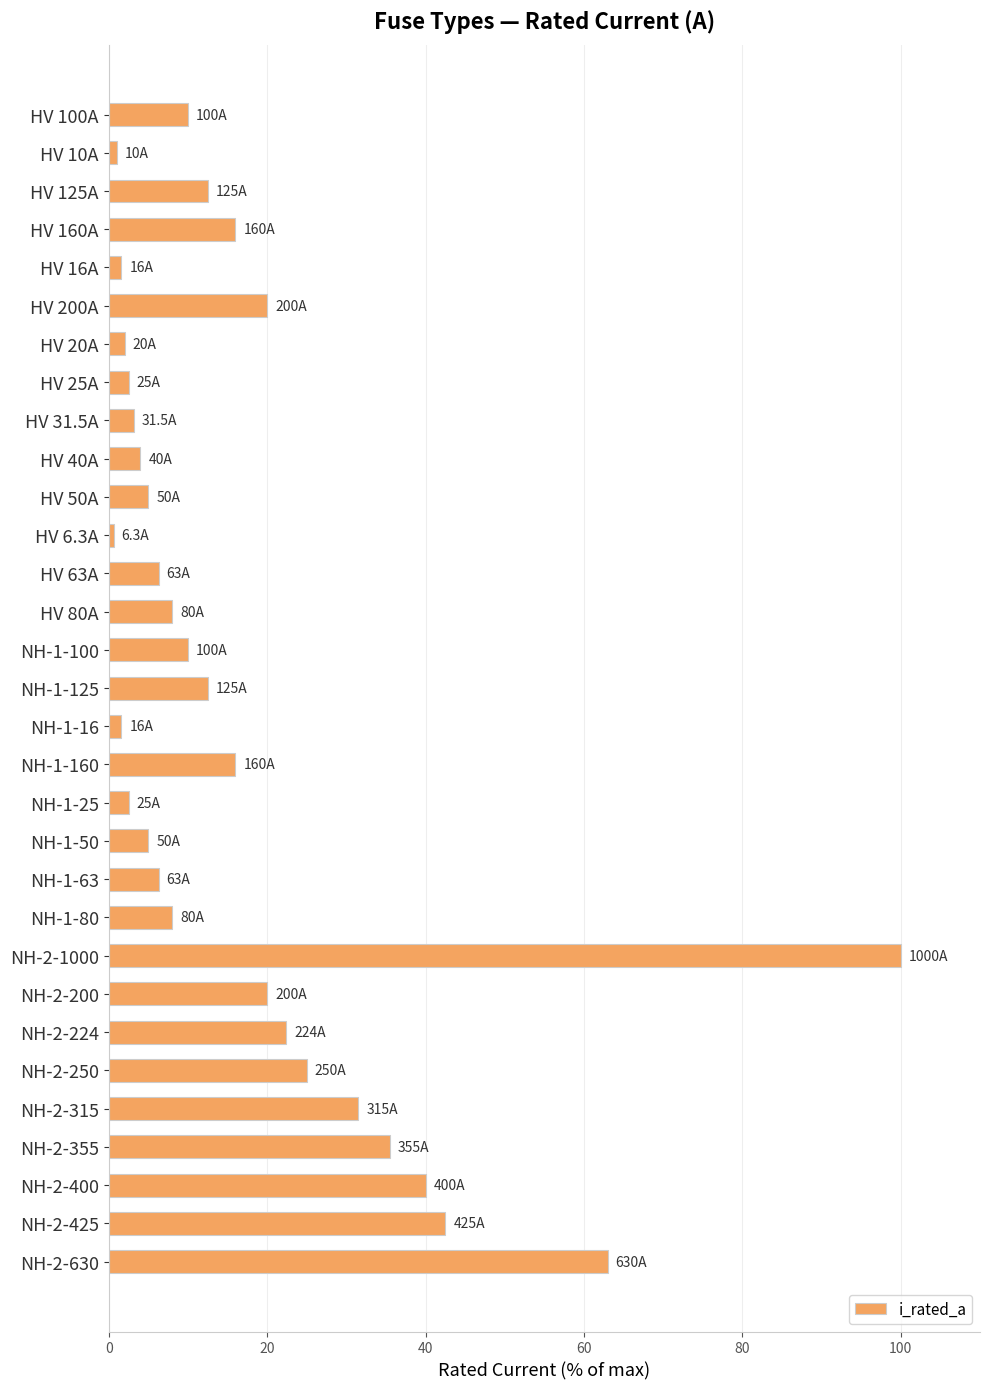

True or false: the data shows 5.0 at NH-1-50.

True